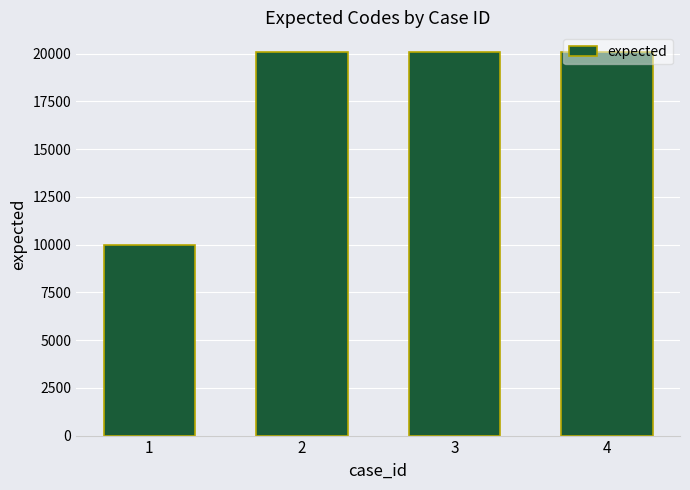

What is the value of the 4th bar from the left?

20117